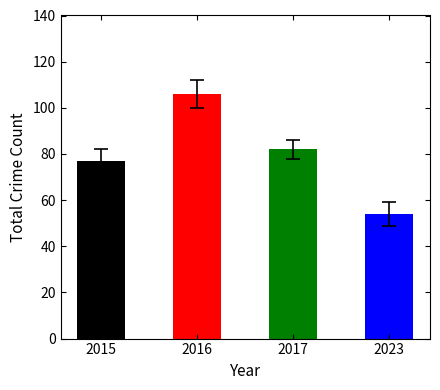

Are the bars horizontal?

No